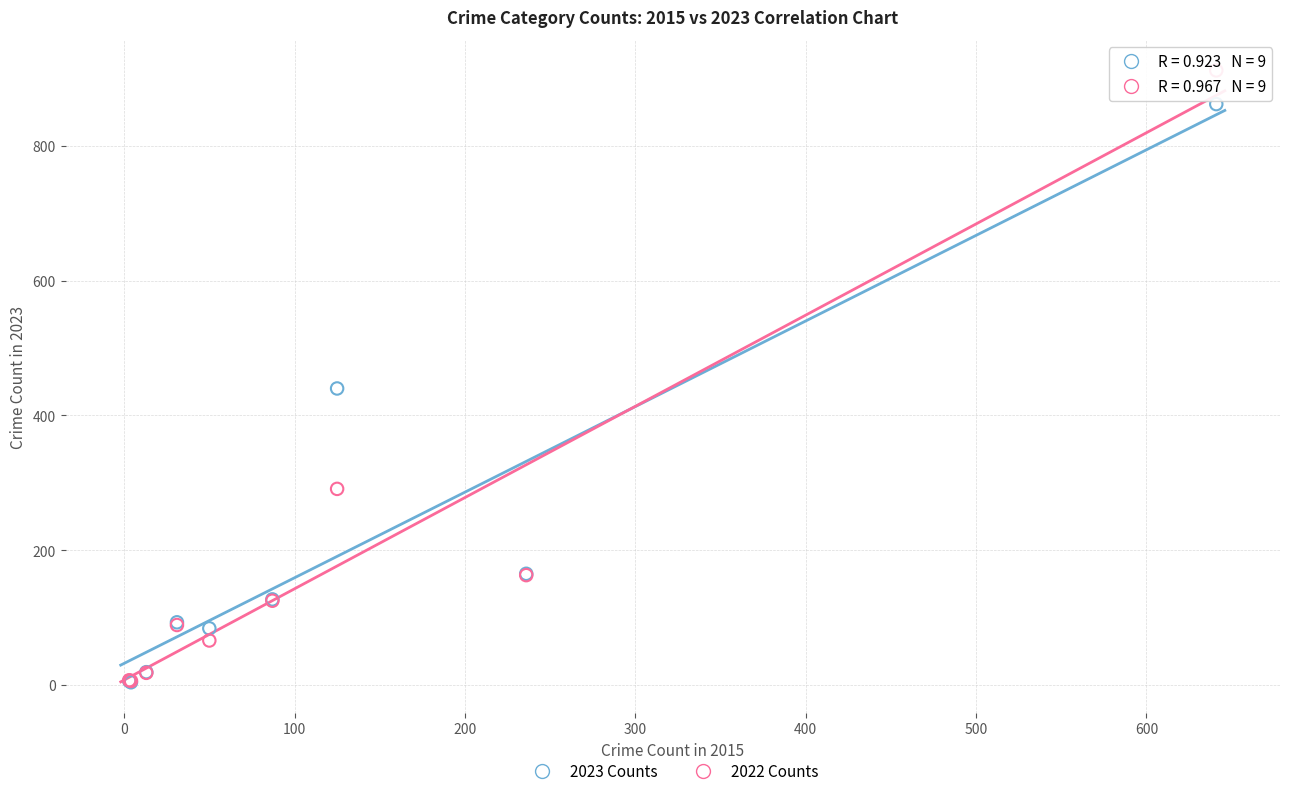

Which series reaches the maximum Y coordinate?

2022 Counts